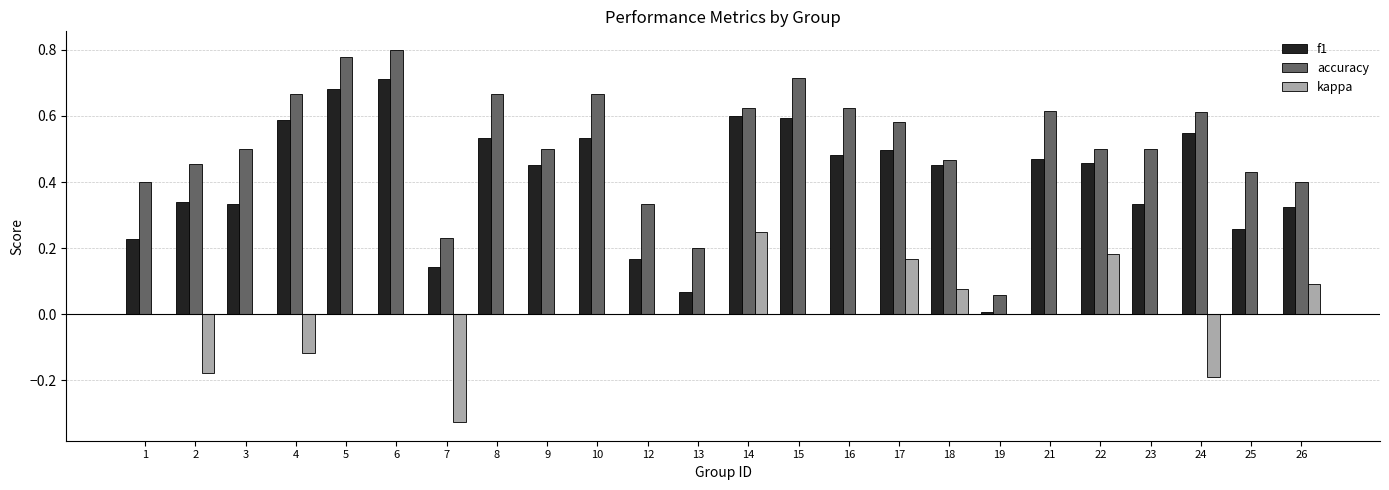

Between 2 and 8, which series saw the biggest shift?

accuracy